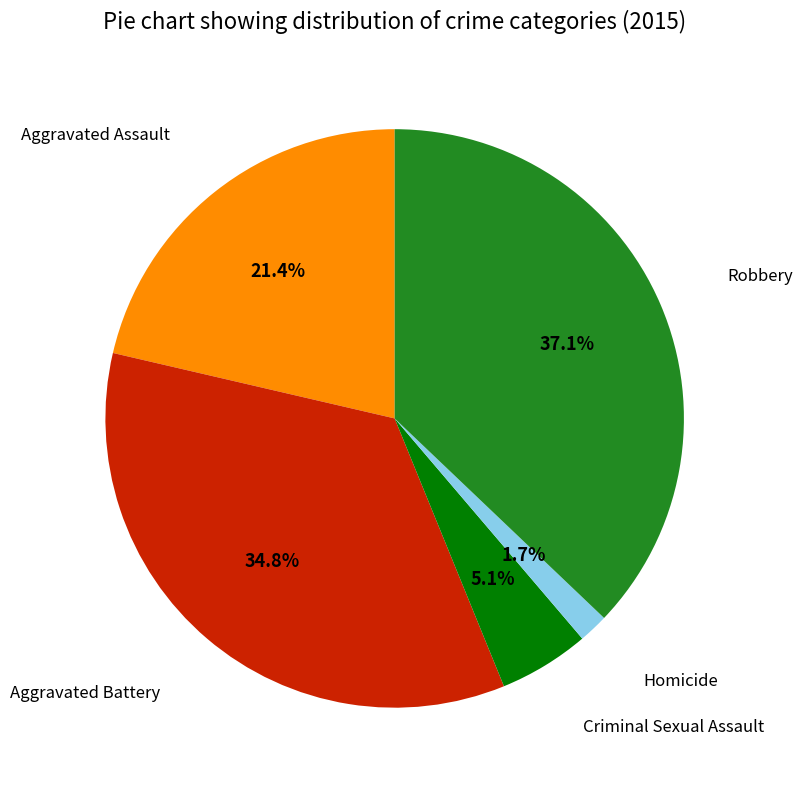

Is there any slice that represents more than half of the pie?

No